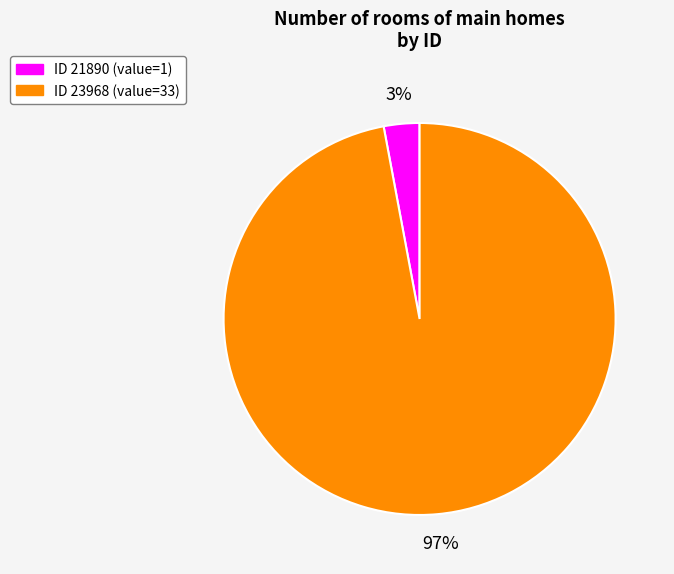

To the nearest percent, what is the difference between the largest and smallest slice percentages?

94%